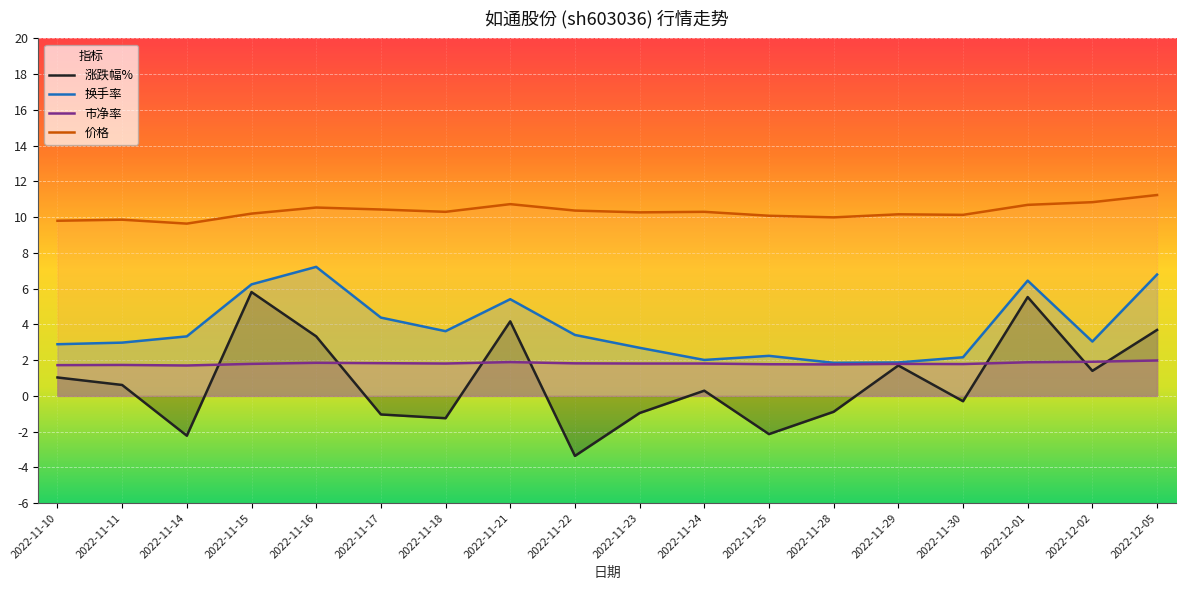

List the labels in order of 换手率 value, smallest first.

2022-11-28, 2022-11-29, 2022-11-24, 2022-11-30, 2022-11-25, 2022-11-23, 2022-11-10, 2022-11-11, 2022-12-02, 2022-11-14, 2022-11-22, 2022-11-18, 2022-11-17, 2022-11-21, 2022-11-15, 2022-12-01, 2022-12-05, 2022-11-16